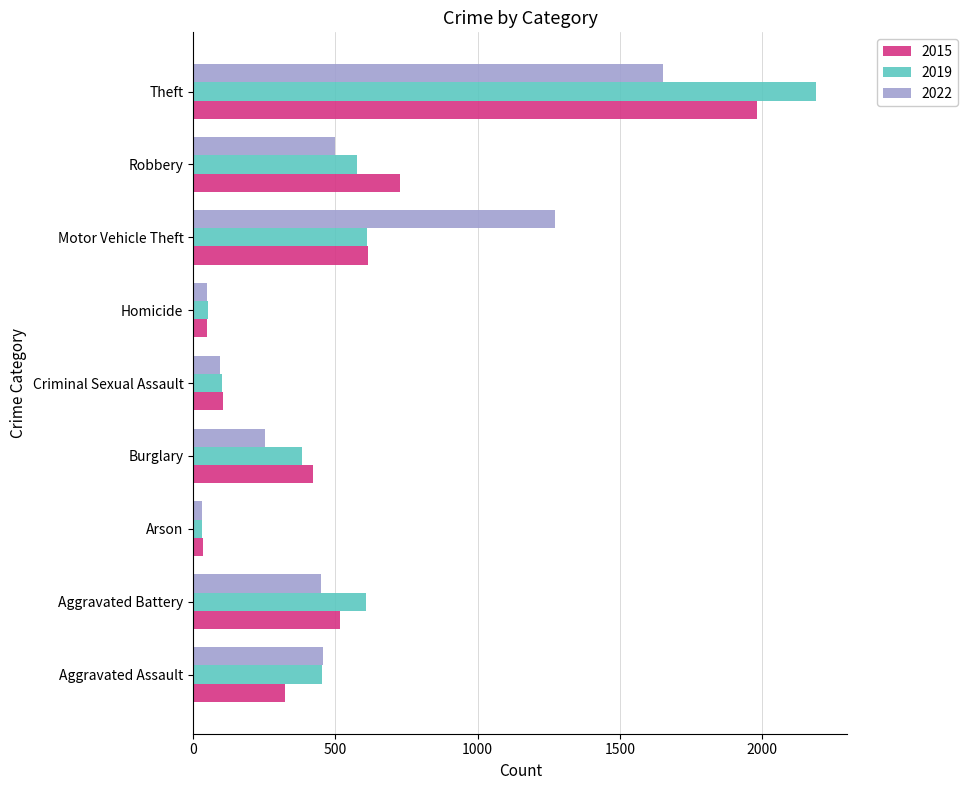

Which category has the highest value in the 2019 series?

Theft